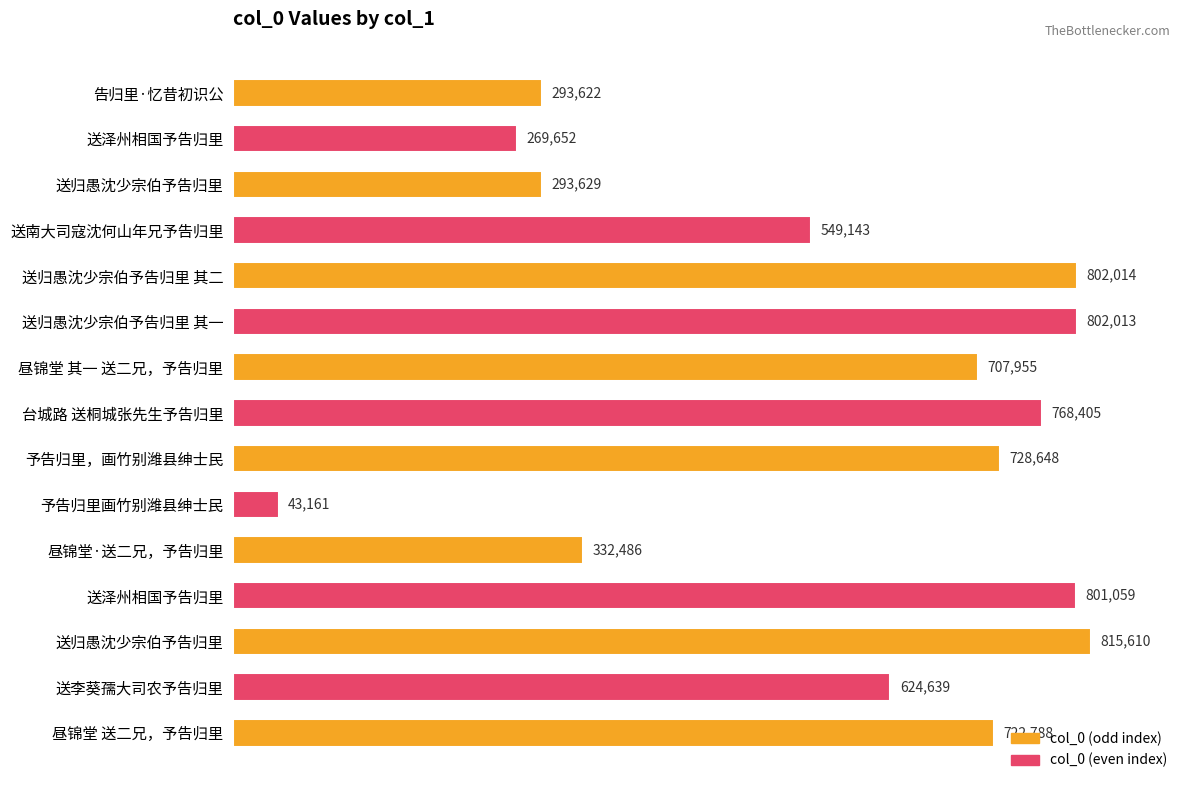

At which category does the chart reach its peak across all series?

送归愚沈少宗伯予告归里